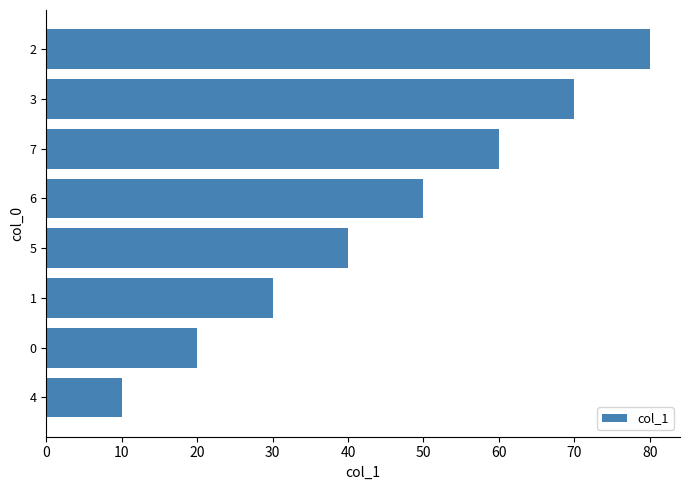

The chart shows a value of 40 at 5. True or false?

True